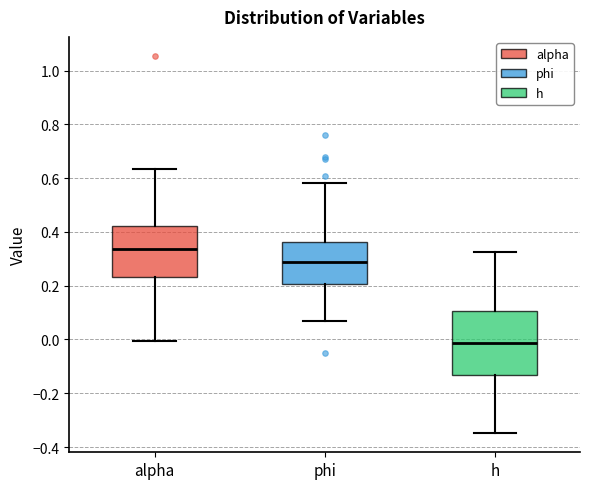

Reading left to right, transcribe this box plot: for each box, give where its median line is, the range the box spans, and where its two whiskers end, as read against the y-axis. The values are not printed on the chart, so give them approximately, as read against the axis.

alpha: median 0.34, box 0.24 to 0.42, whiskers 0.00 to 0.64
phi: median 0.28, box 0.20 to 0.36, whiskers 0.06 to 0.58
h: median -0.02, box -0.14 to 0.10, whiskers -0.34 to 0.32